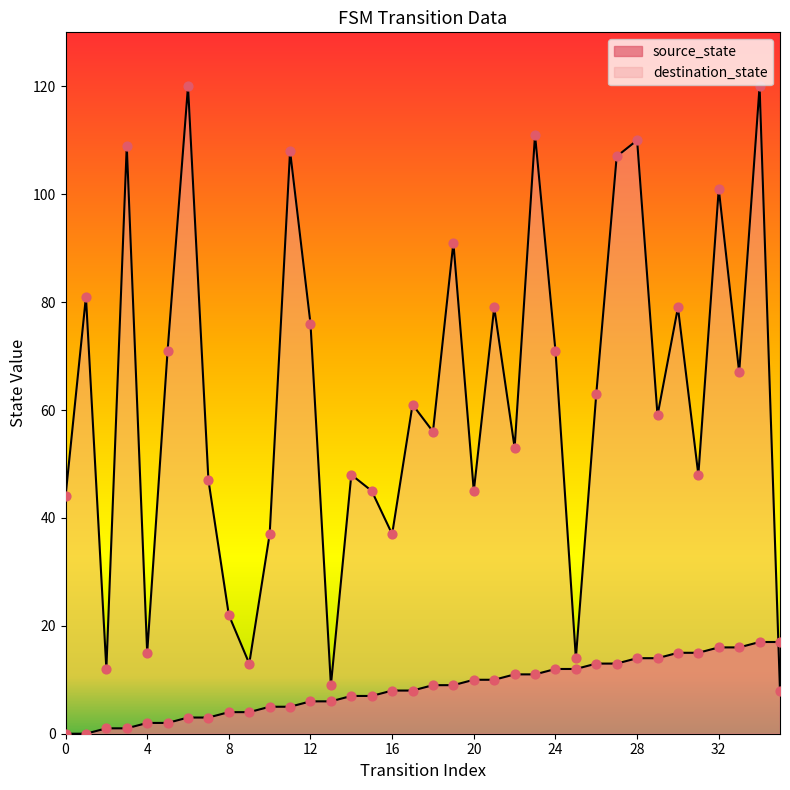

Which series reaches the maximum Y coordinate?

destination_state